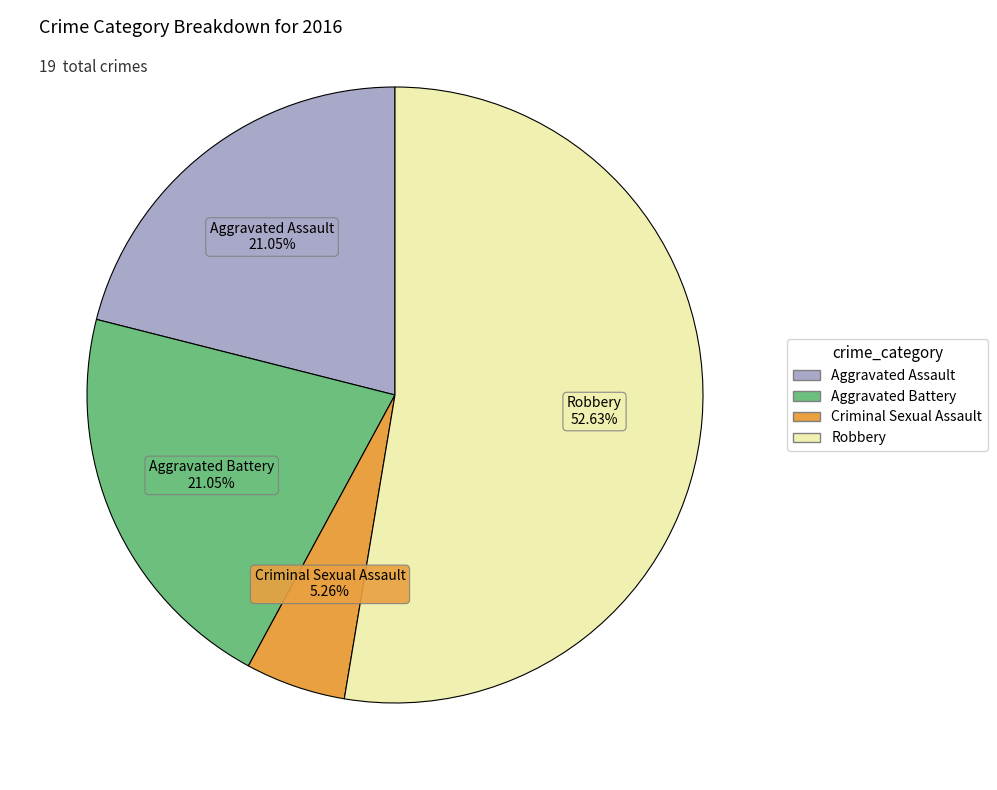

Between Robbery and Aggravated Assault, which is larger?

Robbery